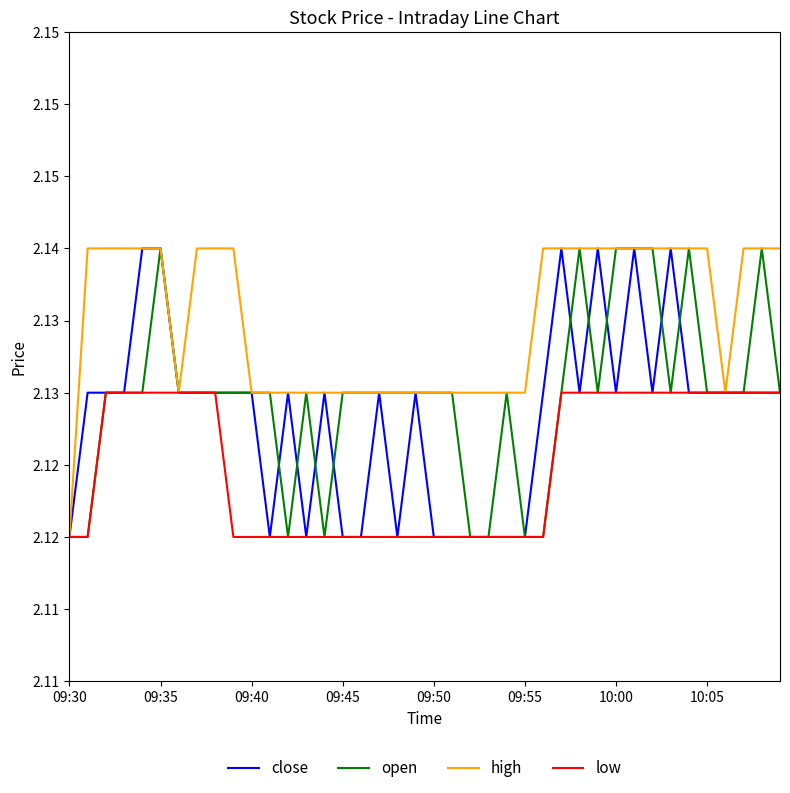

What is the highest value of the high series?

2.1